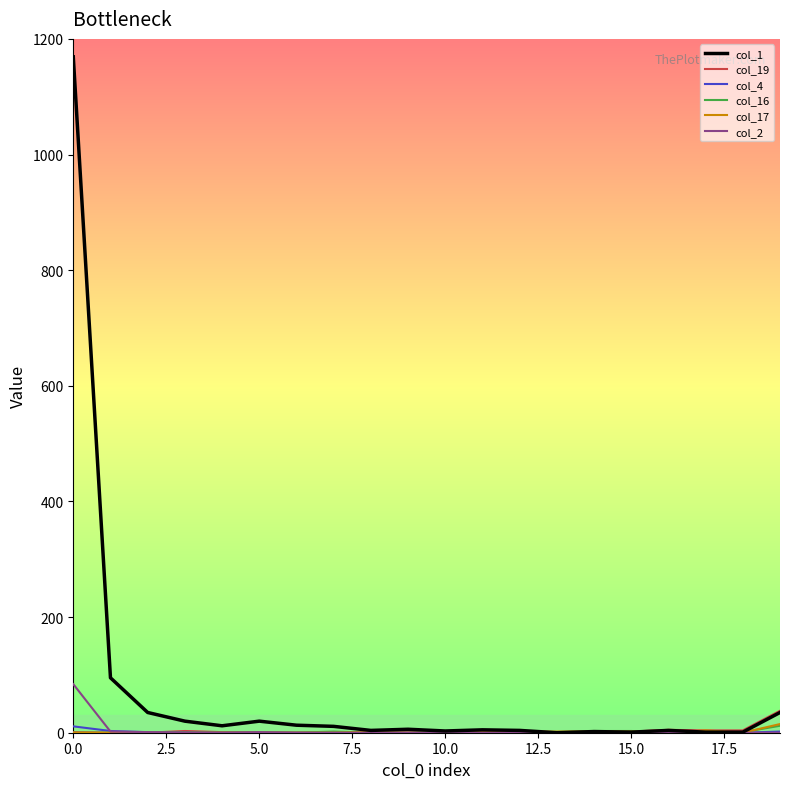

Which series has the largest total across all categories?

col_1